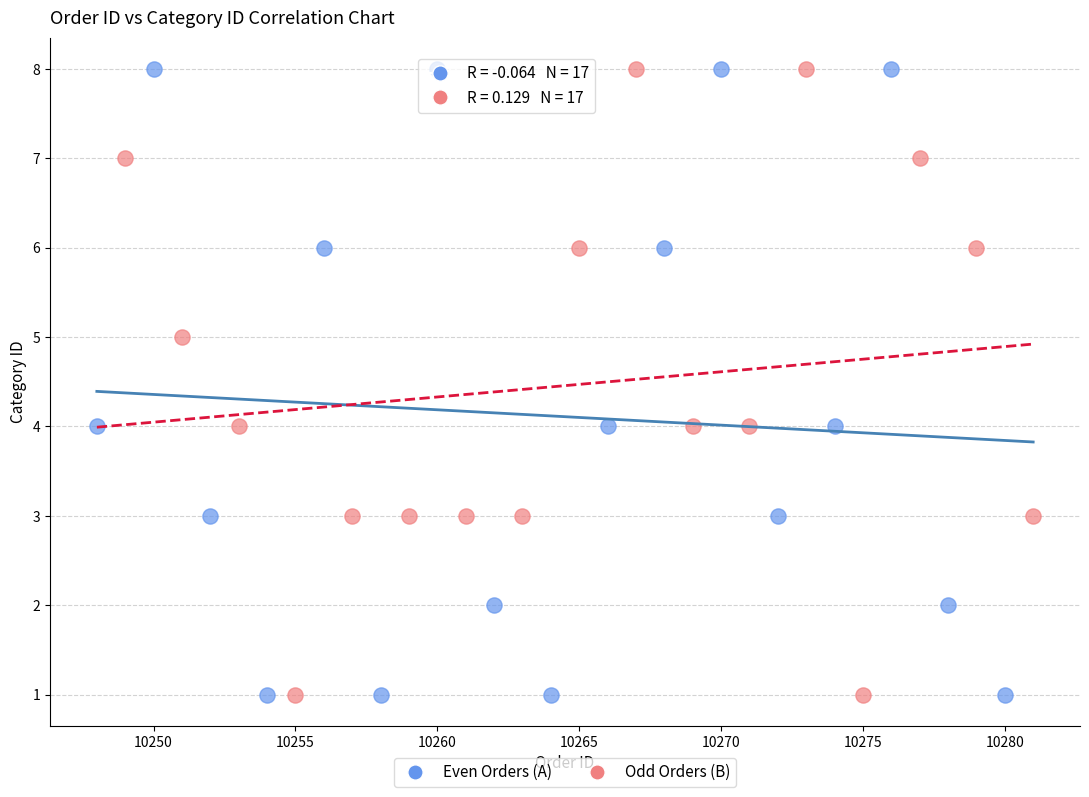

What are all the series names shown in the legend?

Even Orders (A), Odd Orders (B)